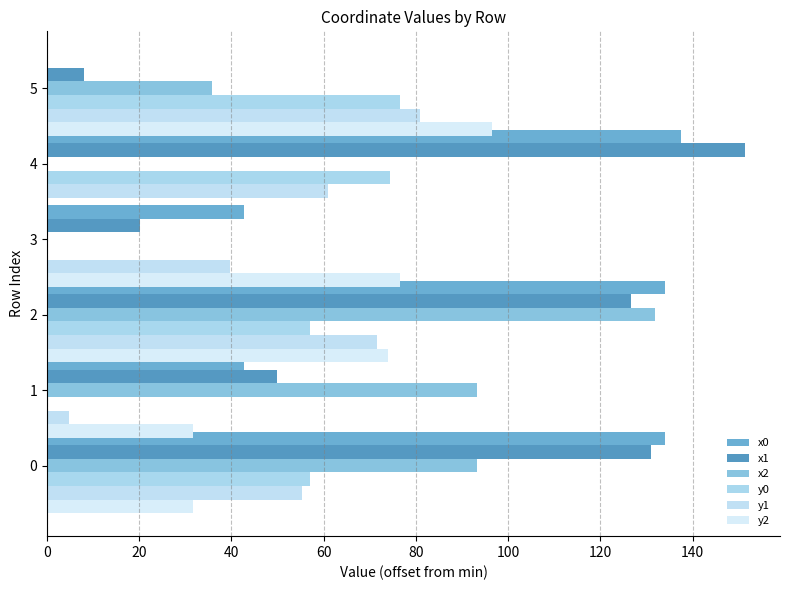

Where is y1 nearest to the value 42?

3